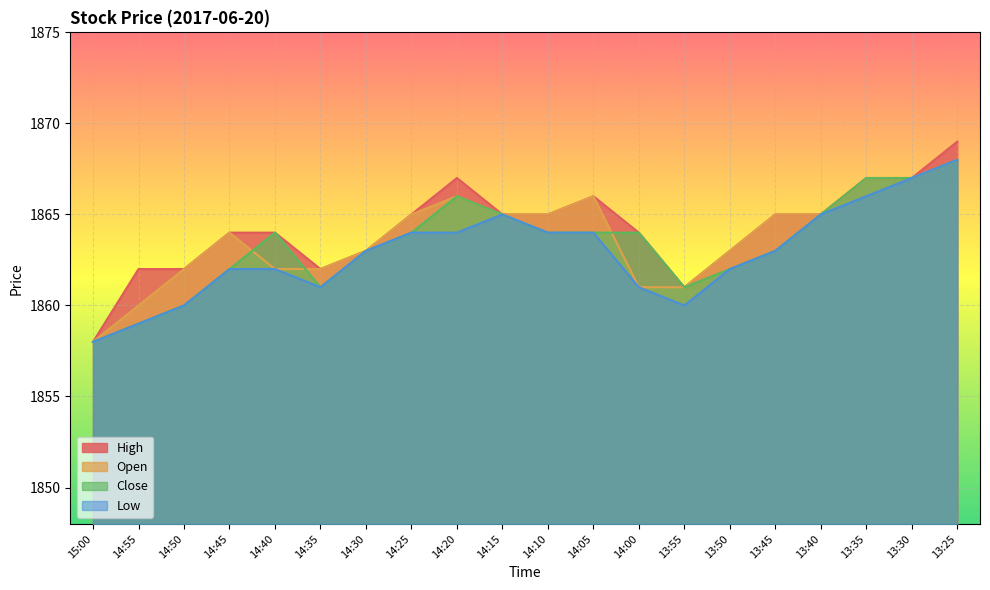

At which category does High reach its first local valley?

14:35